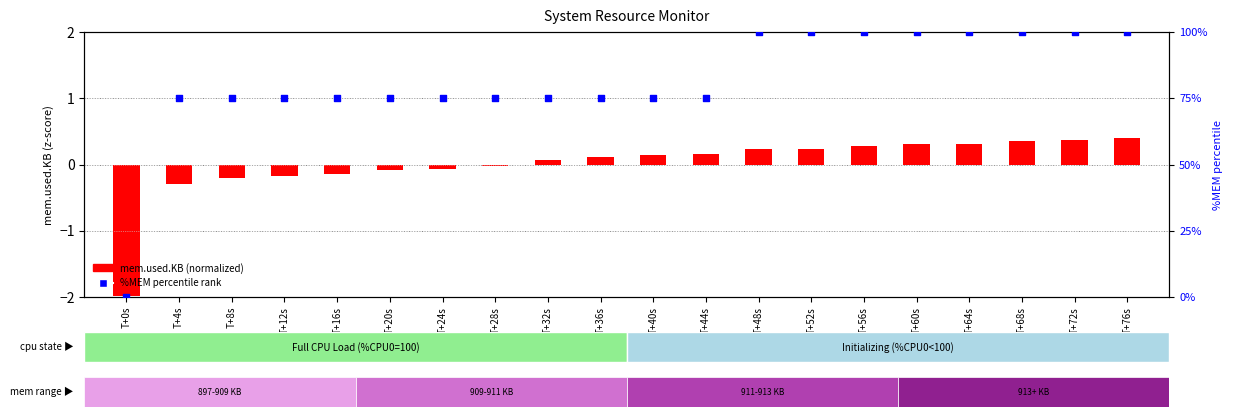

Which series has the largest Y range (max minus min)?

%MEM percentile